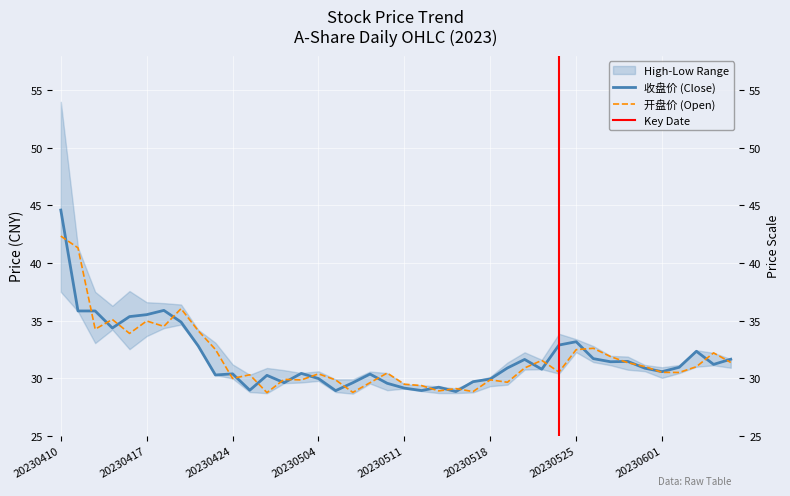

What is the difference between the highest and lowest values at 20230519?

1.2